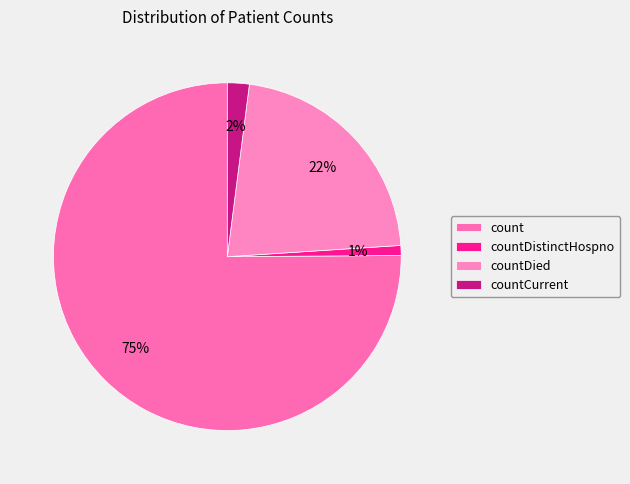

Does any single category account for the majority?

Yes